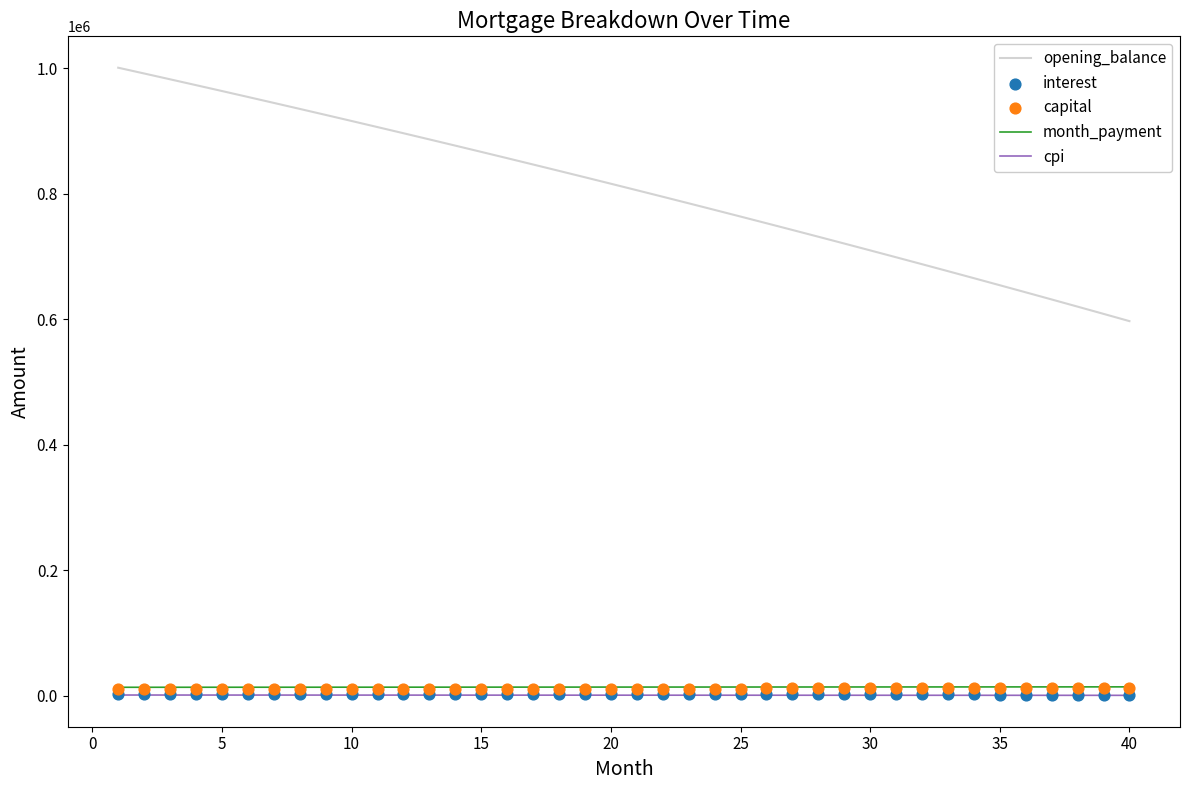

Which series reaches the minimum Y coordinate?

cpi